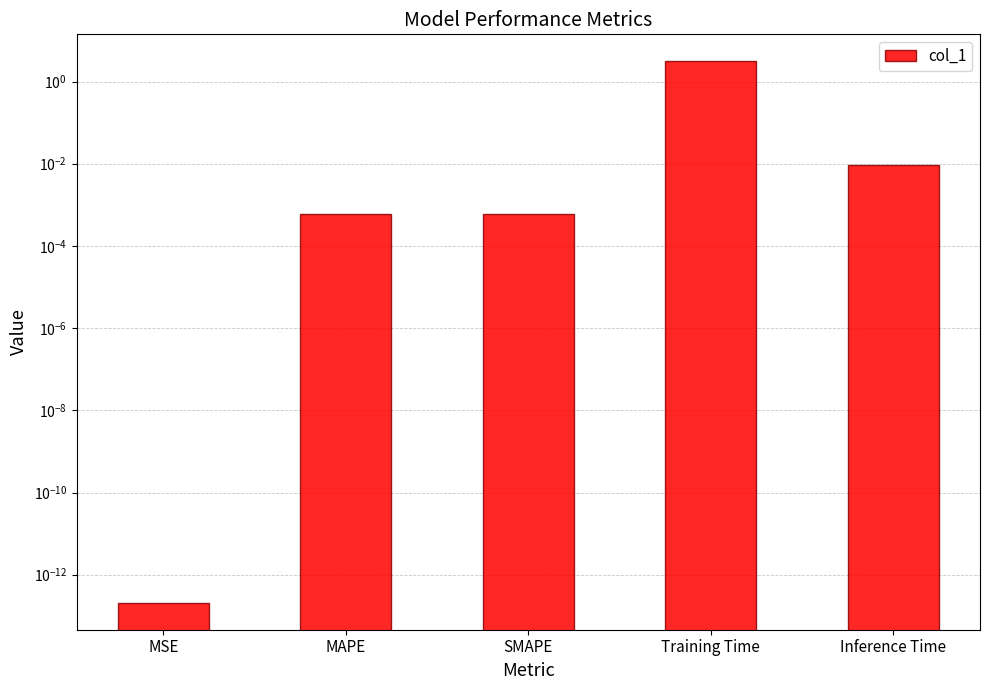

Rank the categories by value from lowest to highest.

MSE, MAPE, SMAPE, Inference Time, Training Time